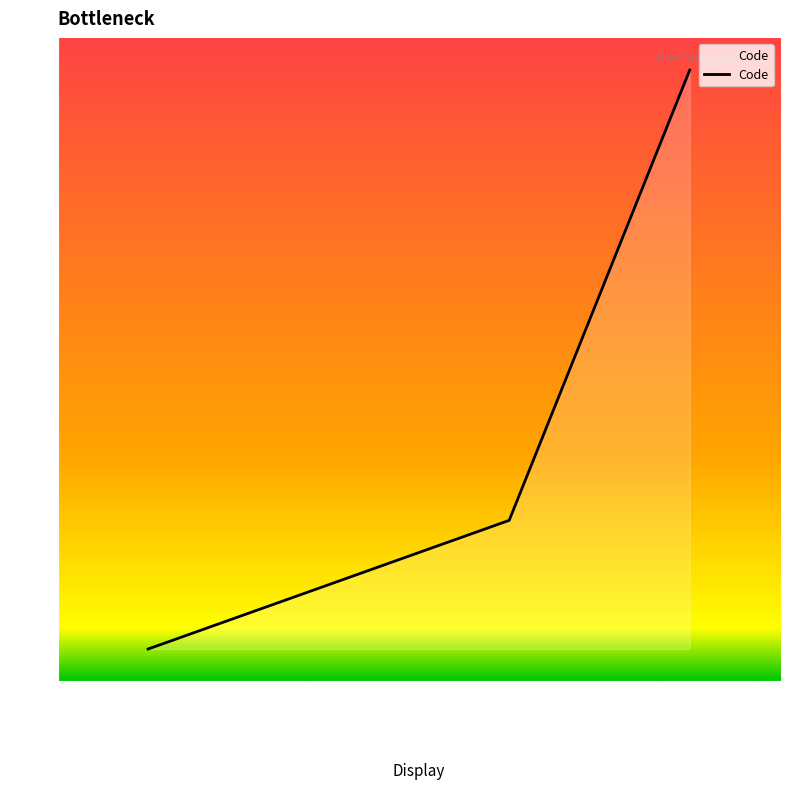

Approximately how many times larger is the value at Masculin compared to Féminin?

0.5